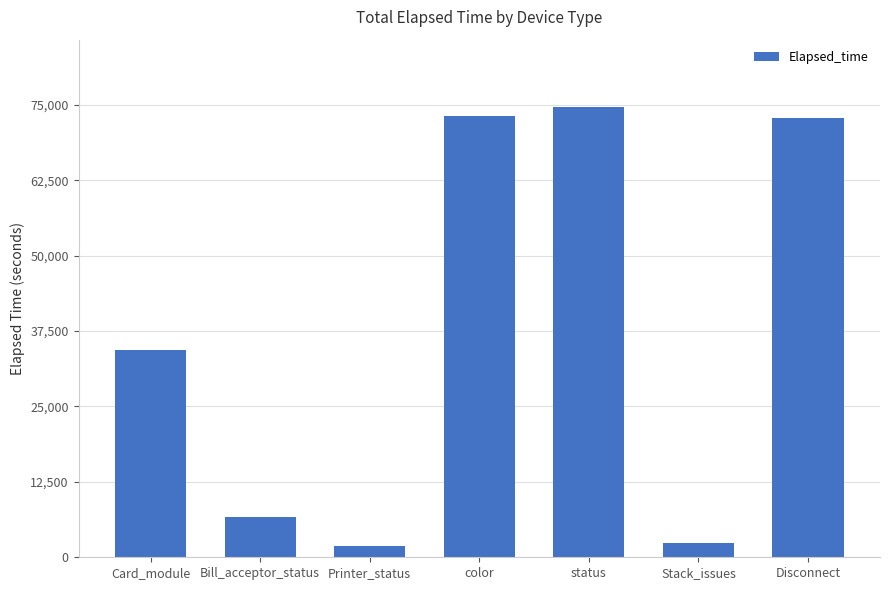

How many data points are less than 34275?

3